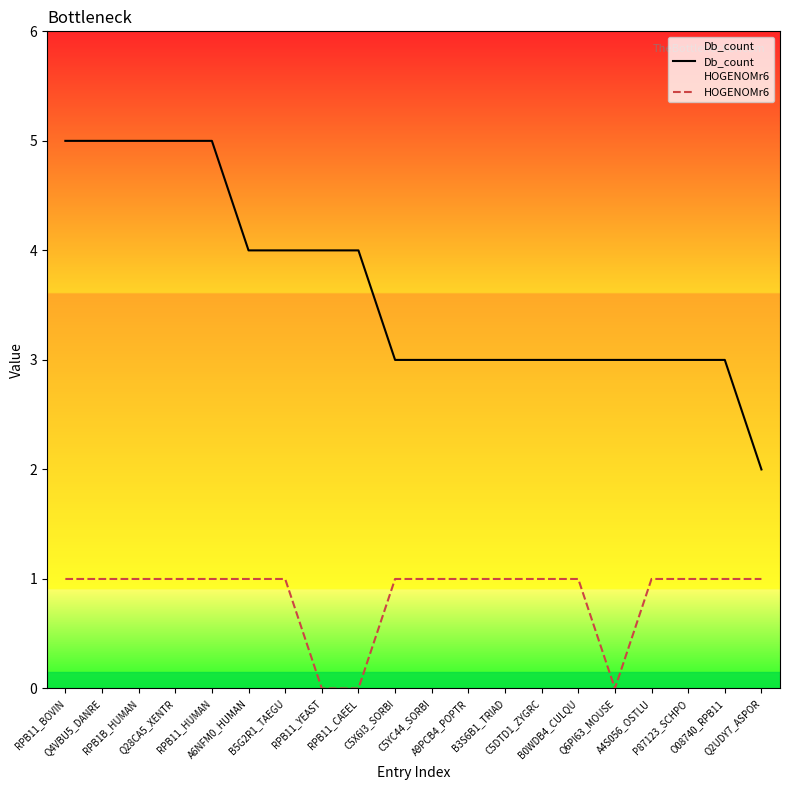

Which series has the widest spread of values?

Db_count